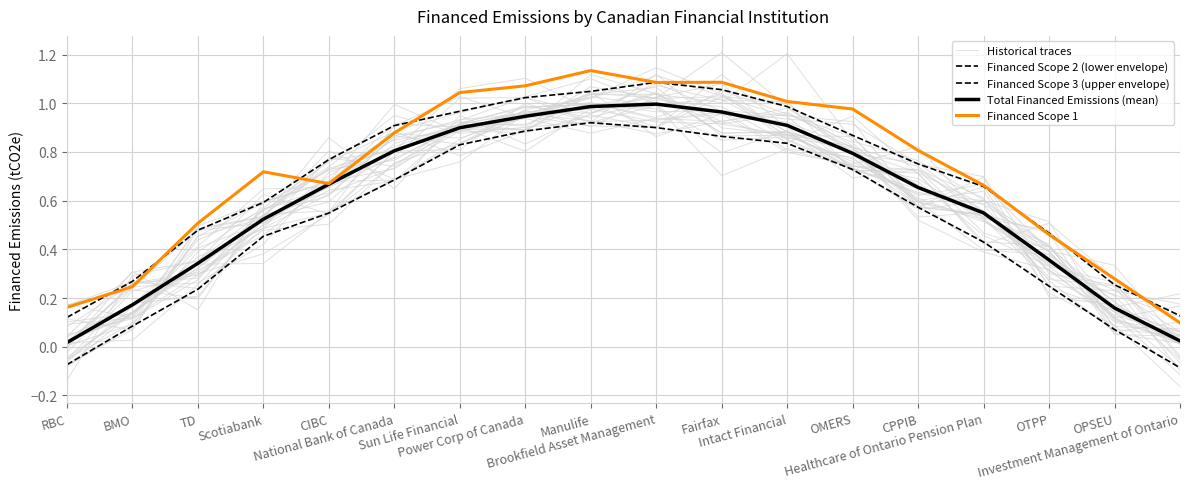

Reading left to right, extract all data points from this chart.

Historical traces: 0.0	0.2	0.4	0.6	0.7	0.8	1.0	1.0	1.0	1.0	0.9	0.9	0.8	0.5	0.4	0.3	0.1	0.0
Financed Scope 2 (lower envelope): -0.1	0.1	0.2	0.5	0.5	0.7	0.8	0.9	0.9	0.9	0.9	0.8	0.7	0.6	0.4	0.2	0.1	-0.1
Financed Scope 3 (upper envelope): 0.1	0.3	0.5	0.6	0.8	0.9	1.0	1.0	1.0	1.1	1.1	1.0	0.9	0.8	0.7	0.5	0.3	0.1
Total Financed Emissions (mean): 0.0	0.2	0.3	0.5	0.7	0.8	0.9	0.9	1.0	1.0	1.0	0.9	0.8	0.7	0.5	0.4	0.2	0.0
Financed Scope 1: 0.2	0.2	0.5	0.7	0.7	0.9	1.0	1.1	1.1	1.1	1.1	1.0	1.0	0.8	0.7	0.5	0.3	0.1